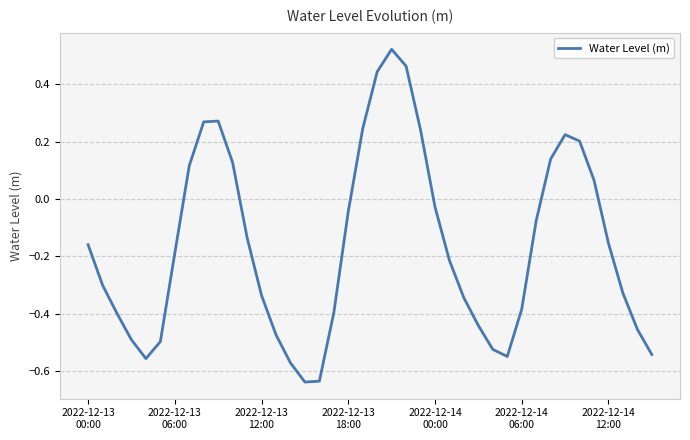

What is the difference between the maximum and minimum values?

1.2